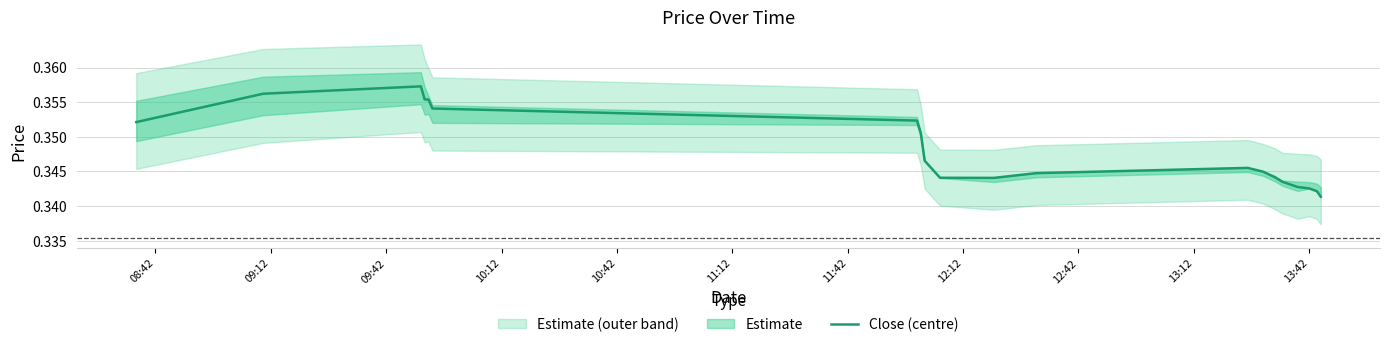

At which category does the data reach its first local peak?

09:42